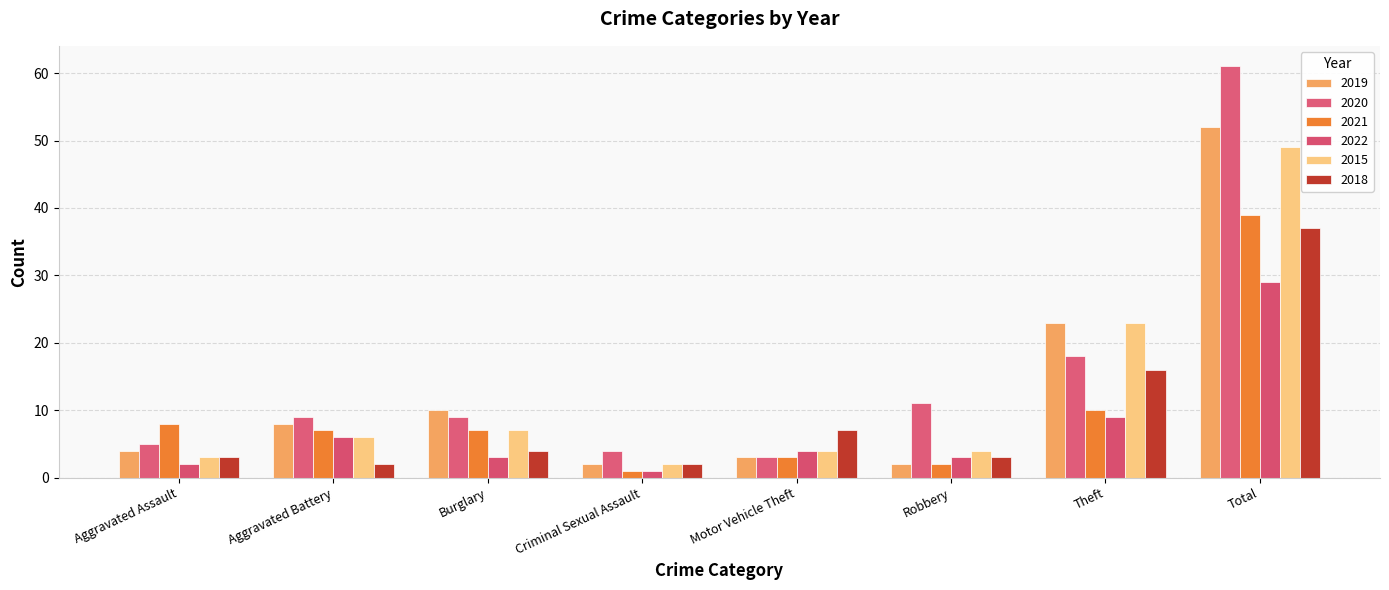

Reading left to right, list all the values displayed in this chart.

2019: Aggravated Assault=4	Aggravated Battery=8	Burglary=10	Criminal Sexual Assault=2	Motor Vehicle Theft=3	Robbery=2	Theft=23	Total=52
2020: Aggravated Assault=5	Aggravated Battery=9	Burglary=9	Criminal Sexual Assault=4	Motor Vehicle Theft=3	Robbery=11	Theft=18	Total=61
2021: Aggravated Assault=8	Aggravated Battery=7	Burglary=7	Criminal Sexual Assault=1	Motor Vehicle Theft=3	Robbery=2	Theft=10	Total=39
2022: Aggravated Assault=2	Aggravated Battery=6	Burglary=3	Criminal Sexual Assault=1	Motor Vehicle Theft=4	Robbery=3	Theft=9	Total=29
2015: Aggravated Assault=3	Aggravated Battery=6	Burglary=7	Criminal Sexual Assault=2	Motor Vehicle Theft=4	Robbery=4	Theft=23	Total=49
2018: Aggravated Assault=3	Aggravated Battery=2	Burglary=4	Criminal Sexual Assault=2	Motor Vehicle Theft=7	Robbery=3	Theft=16	Total=37